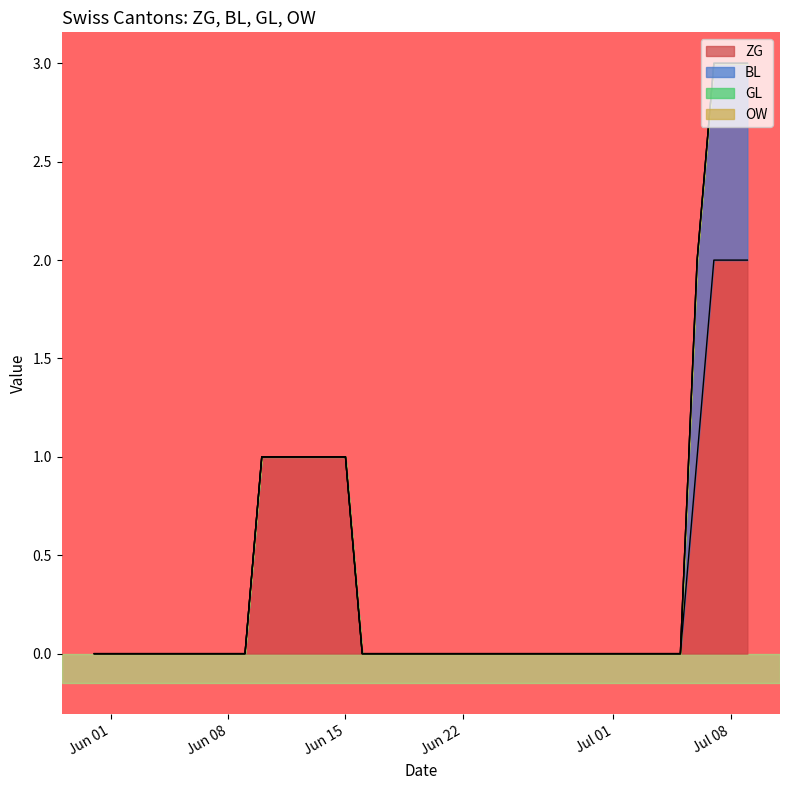

What are all the series names shown in the legend?

ZG, BL, GL, OW